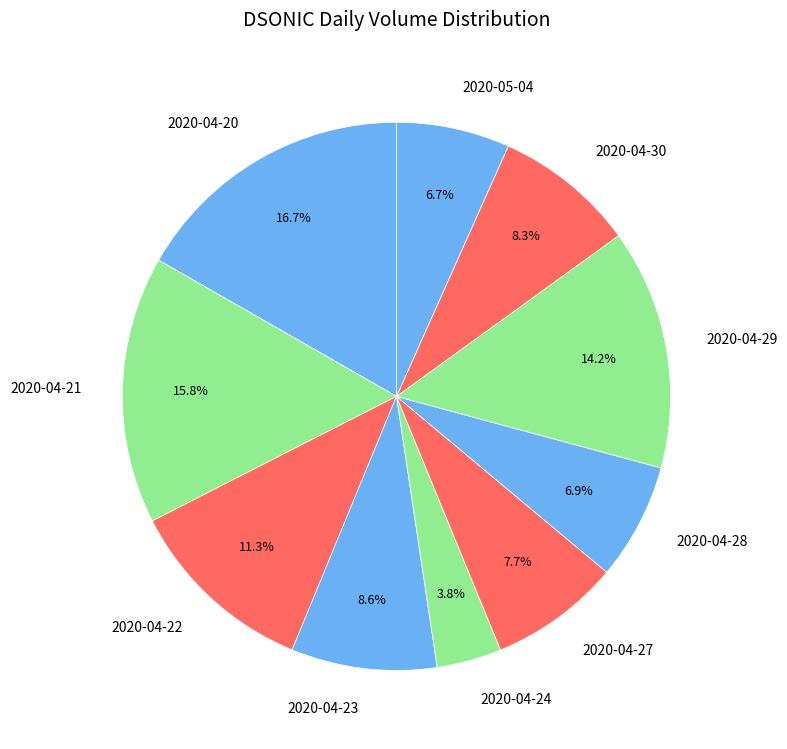

What is the total percentage of 2020-05-04 and 2020-04-24?

10.5%